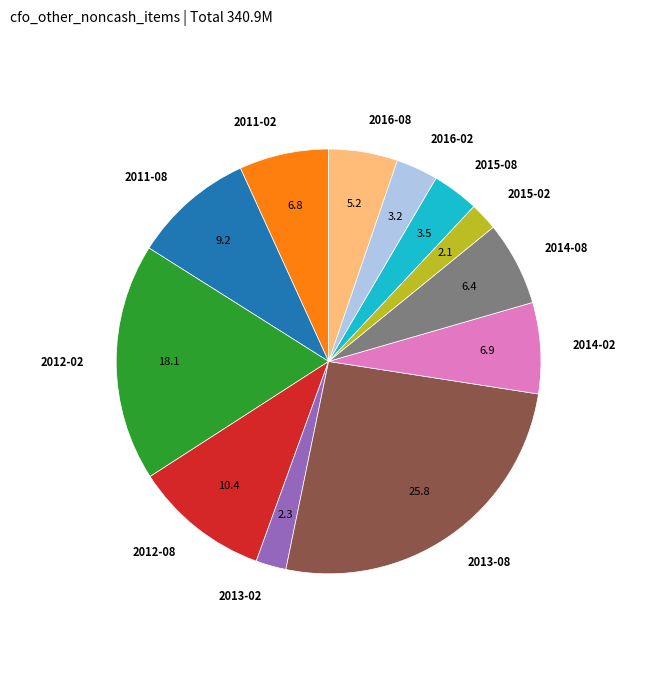

Does any single category account for the majority?

No